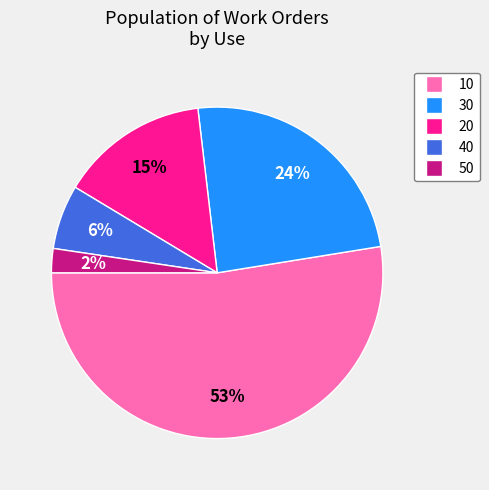

Which slice represents more than half of the pie?

10